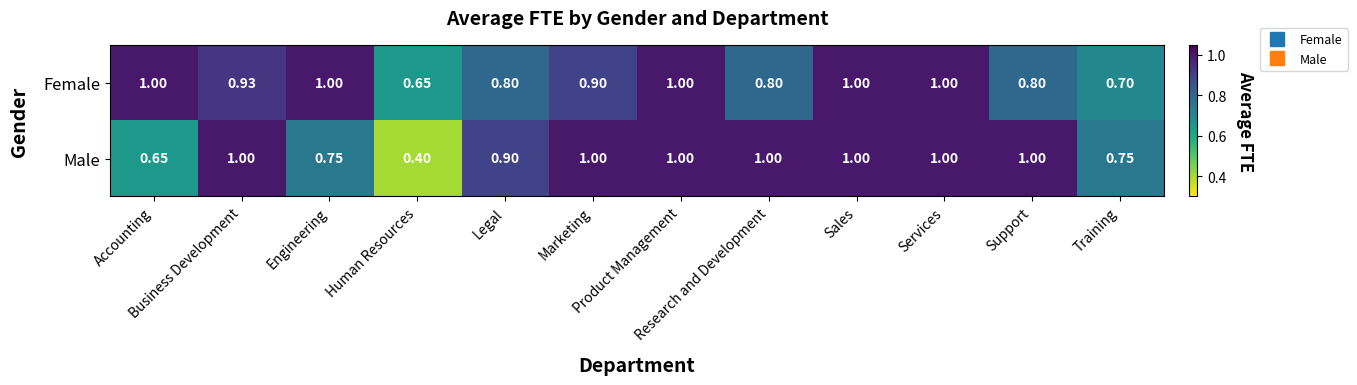

Which series has the largest total across all categories?

Female